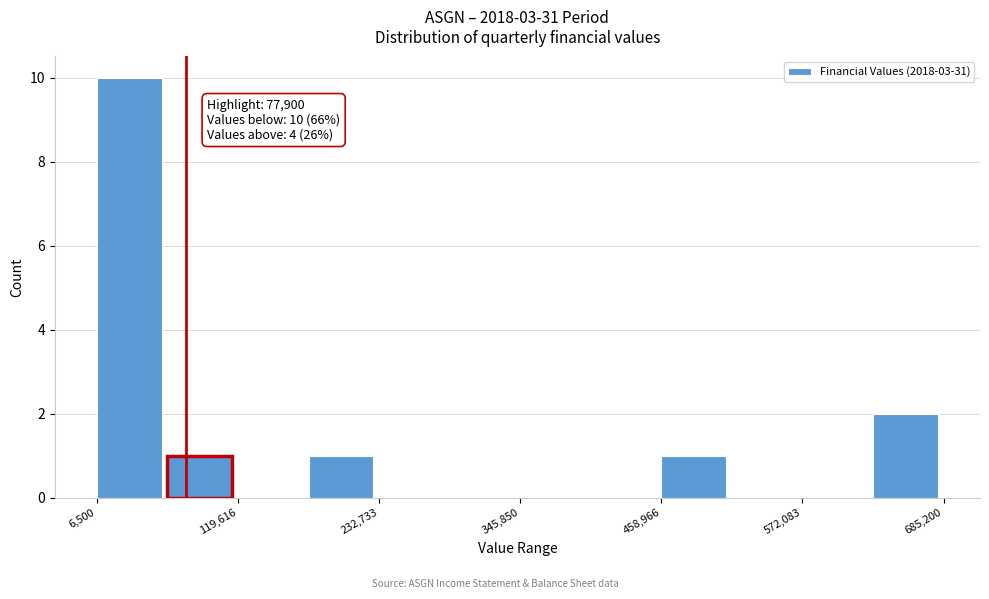

Around what value on the x-axis is the tallest bar? Give the approximate position of its centre, as read against the axis.

40000